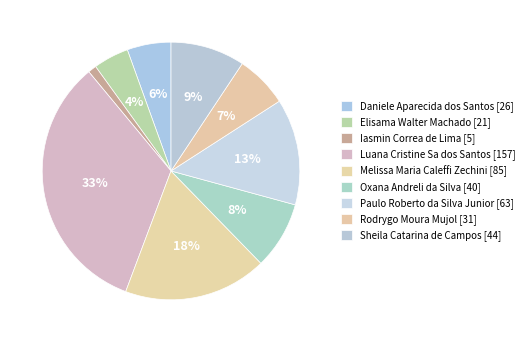

Which slice is the largest?

Luana Cristine Sa dos Santos